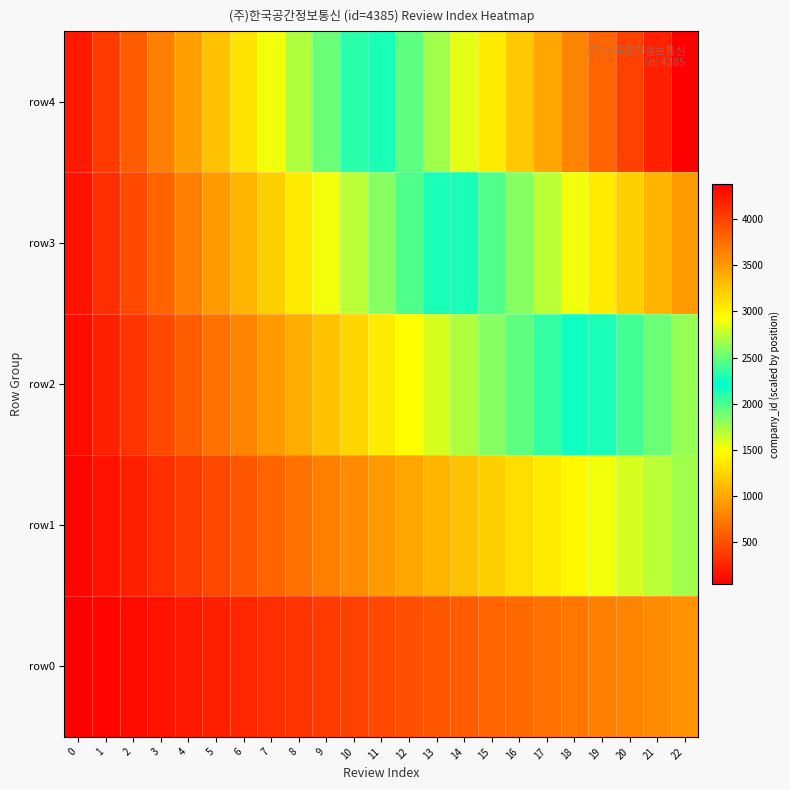

Which series has the largest total across all categories?

row4